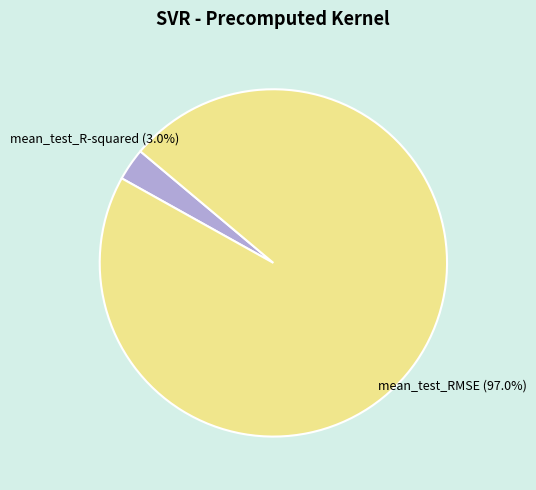

Which slice is the smallest?

mean_test_R-squared